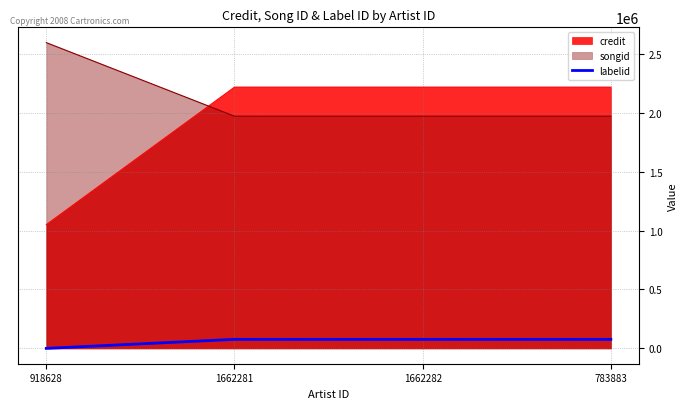

What is the maximum value for songid?

2593877